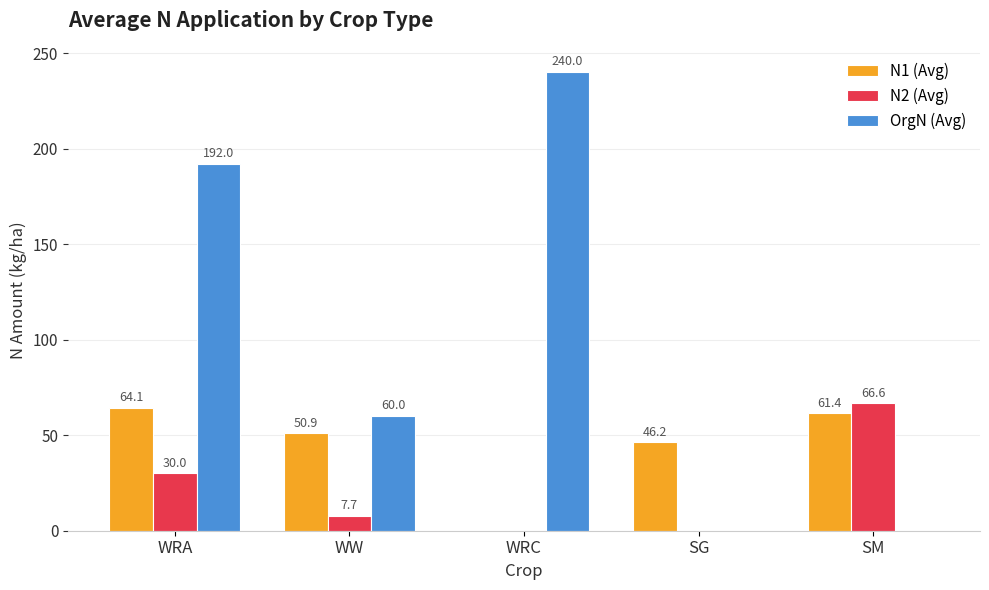

How many series are shown in this chart?

3